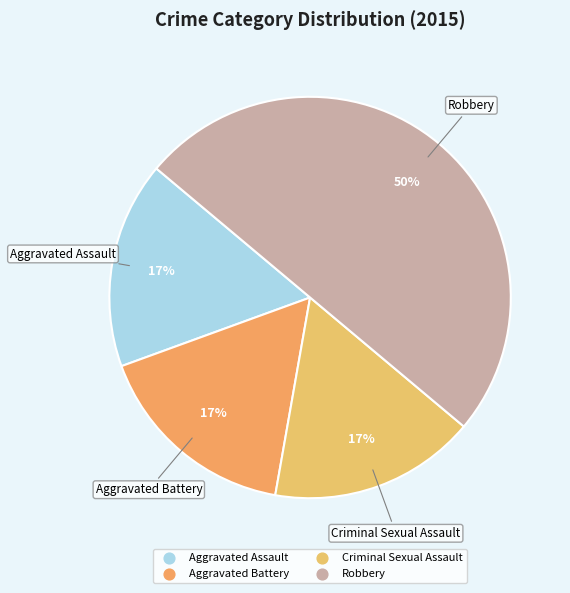

Which category has the biggest portion of the pie?

Robbery